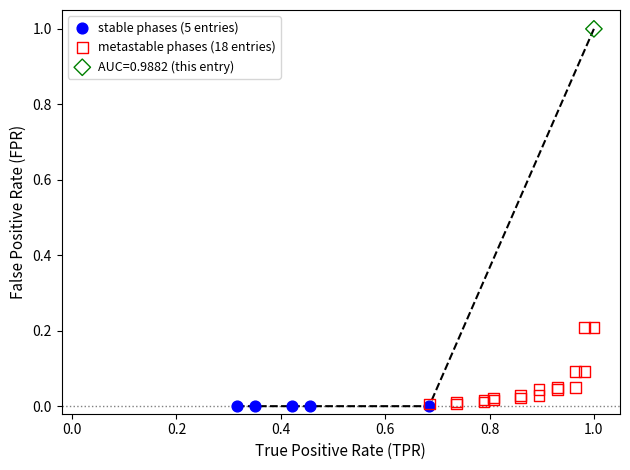

Which series reaches the maximum Y coordinate?

AUC=0.9882 (this entry)